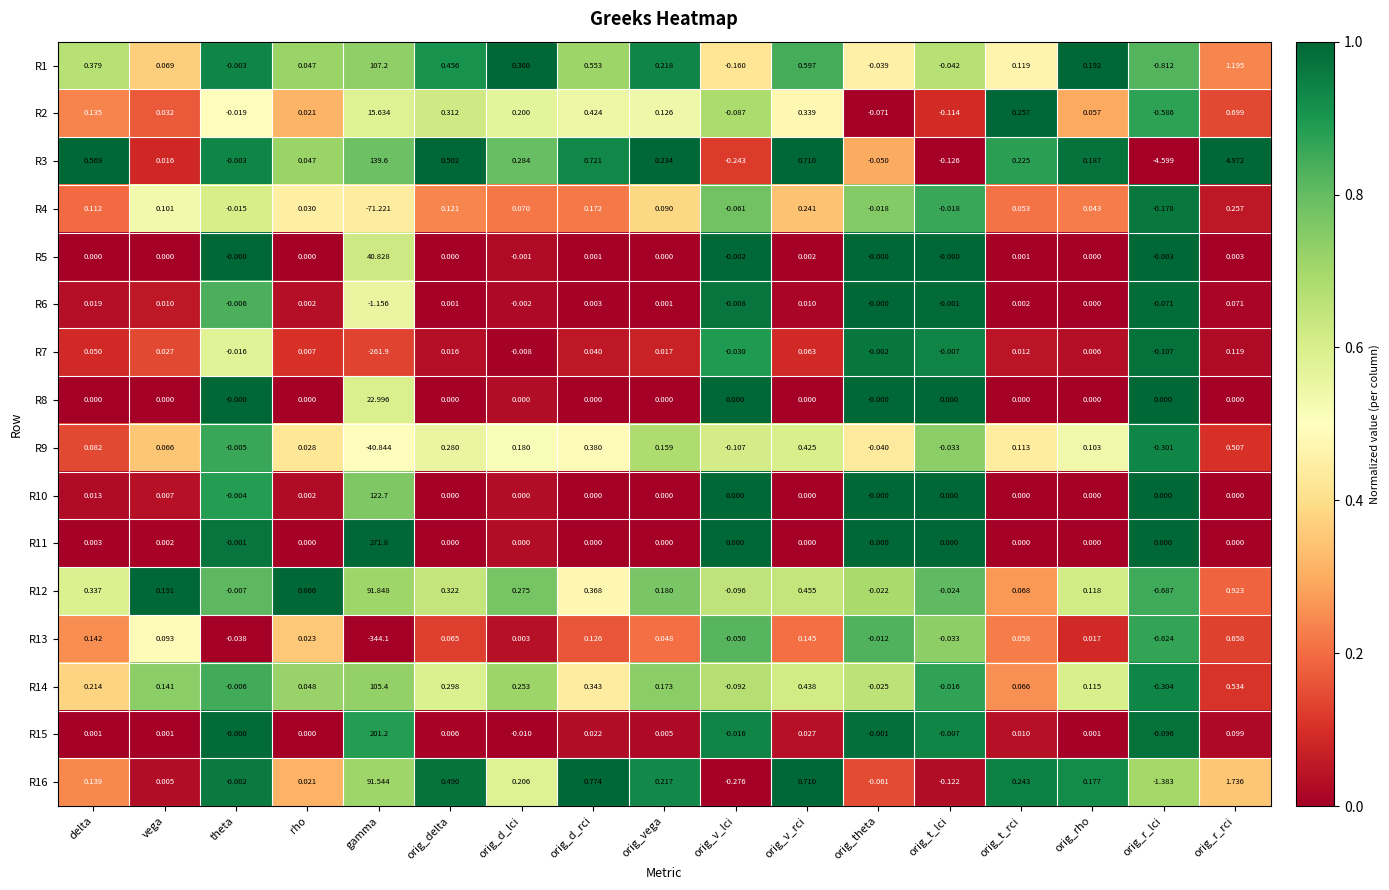

Is the value of R8 at gamma greater than the value of R7 at orig_theta?

Yes